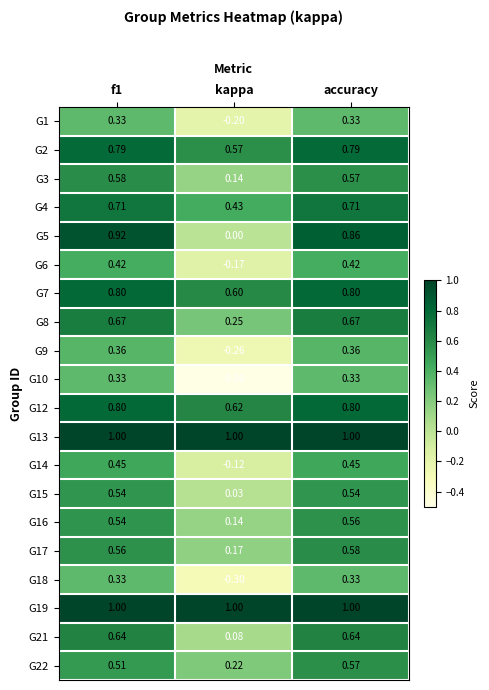

At which category does the chart reach its minimum across all series?

kappa